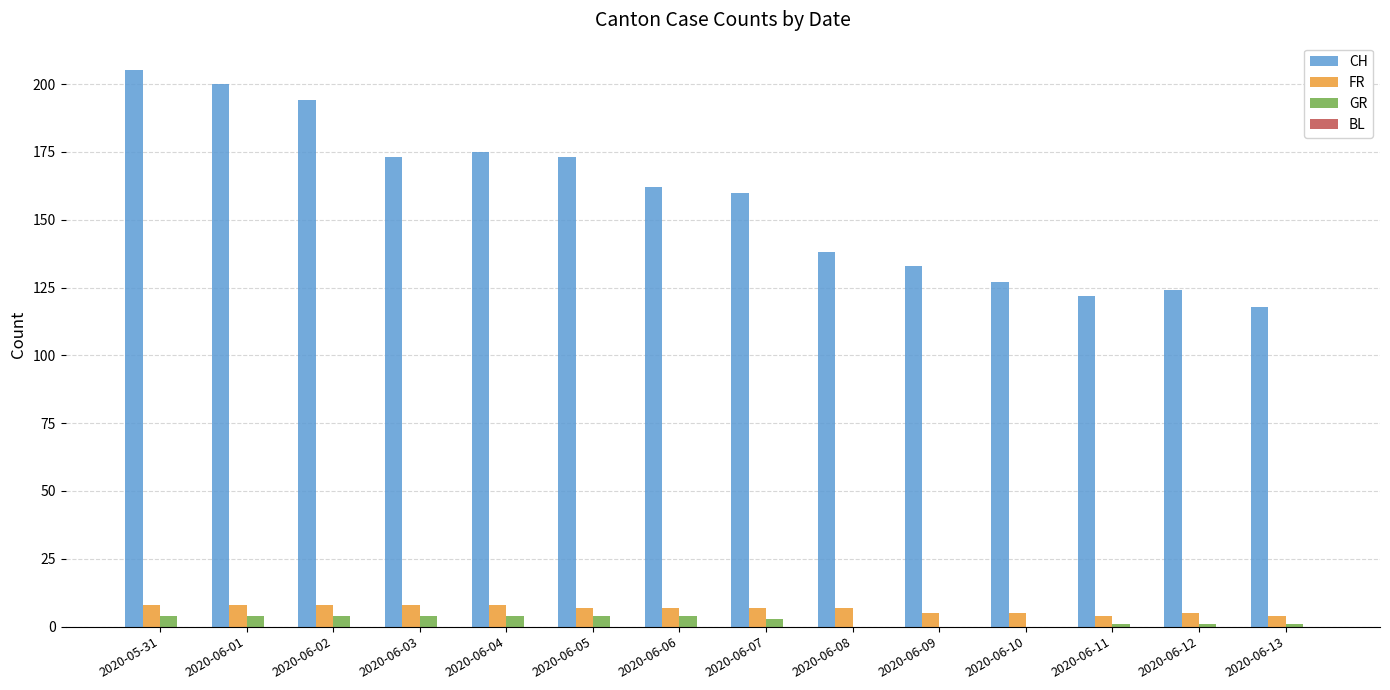

The FR series shows 7 at 2020-06-06. True or false?

True